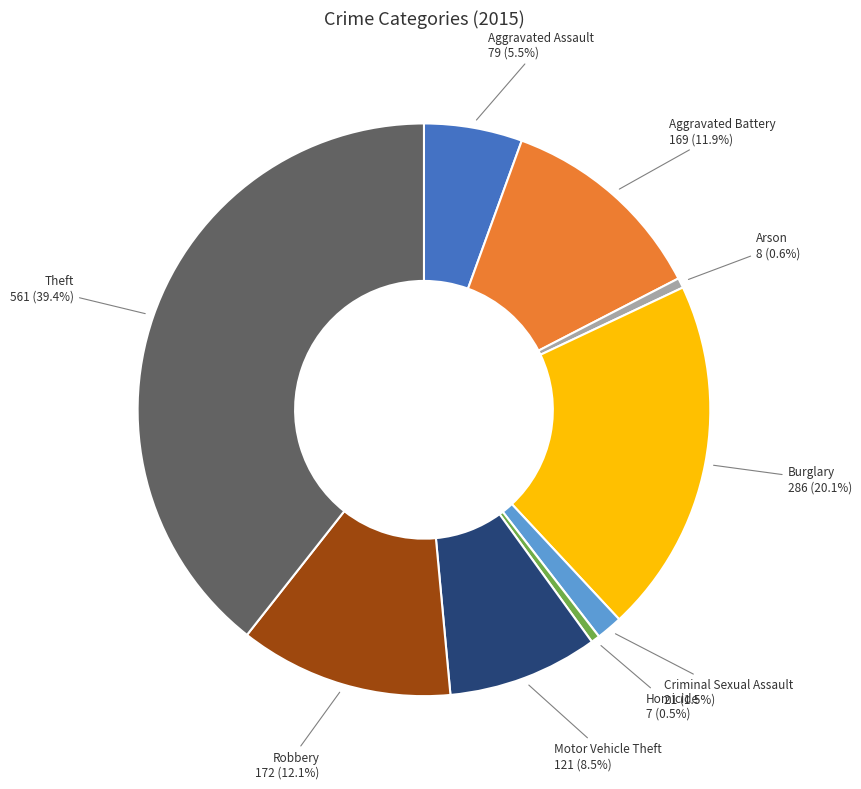

Does any single category account for the majority?

No